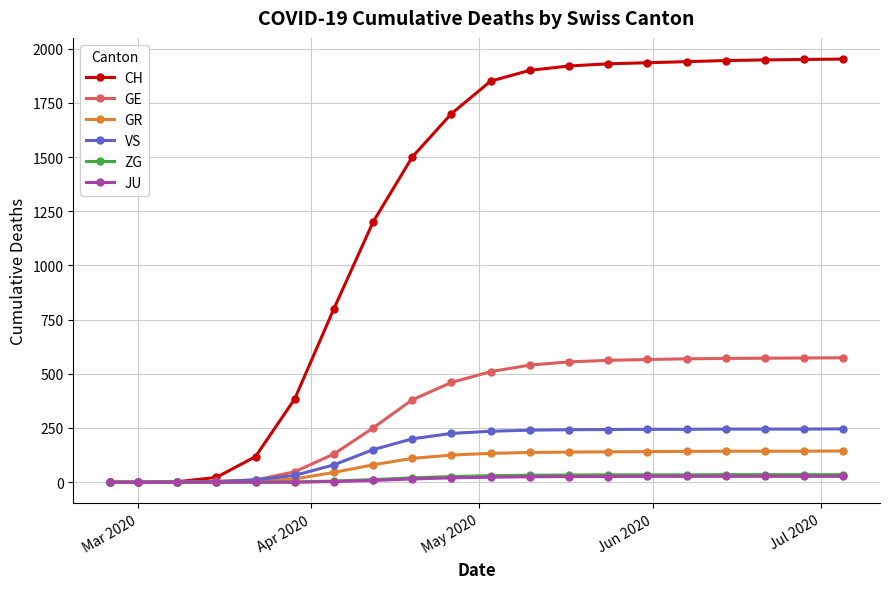

Which series has the widest spread of values?

CH